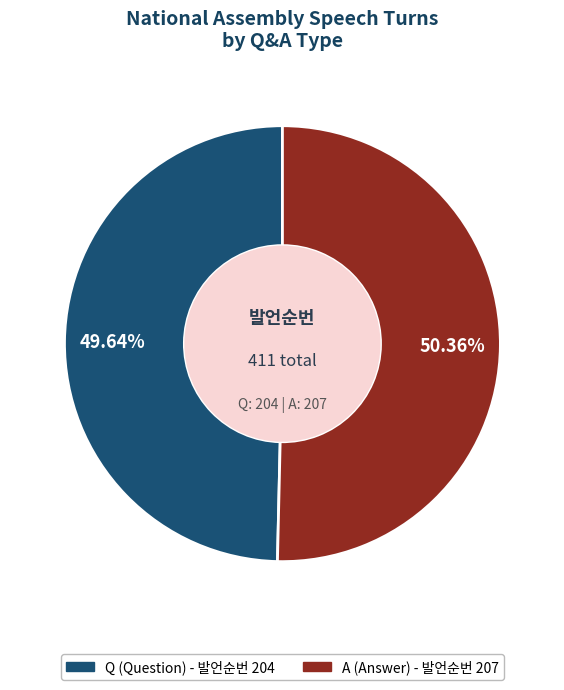

To the nearest percent, what is the average slice percentage?

50%